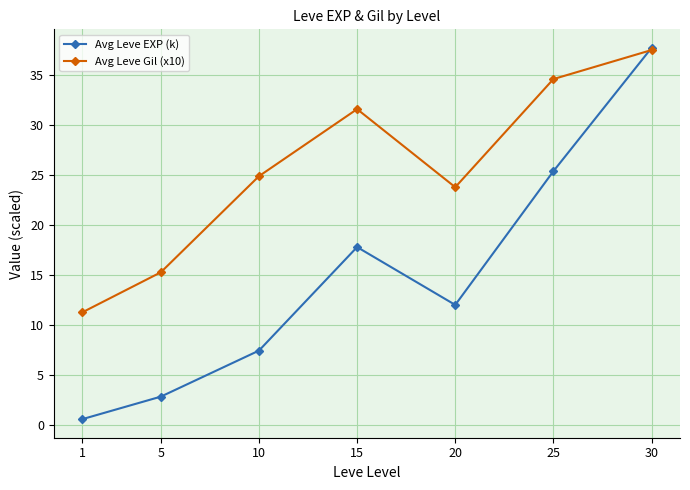

At how many categories does at least one series exceed 2?

7